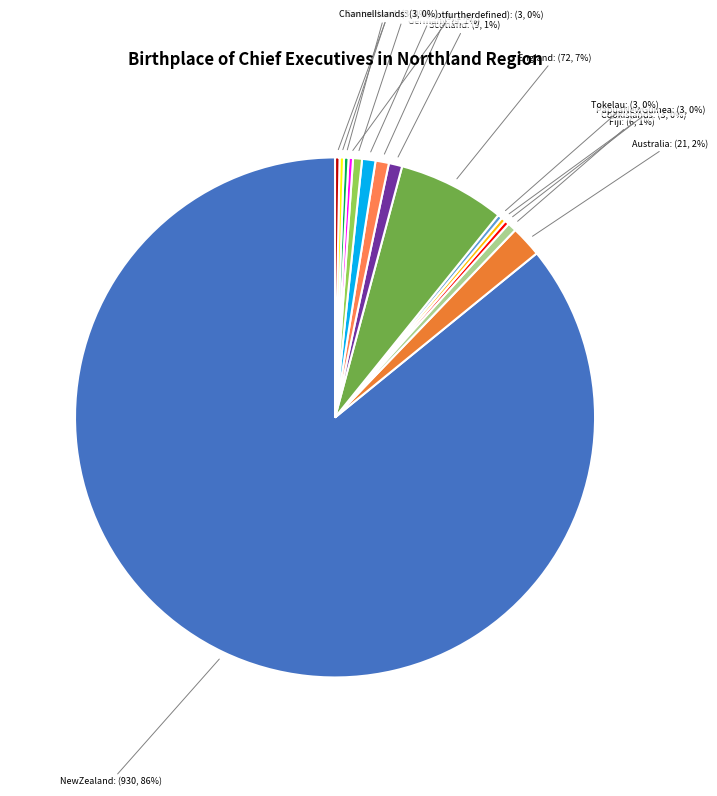

True or false: Scotland accounts for 11% of the total.

False